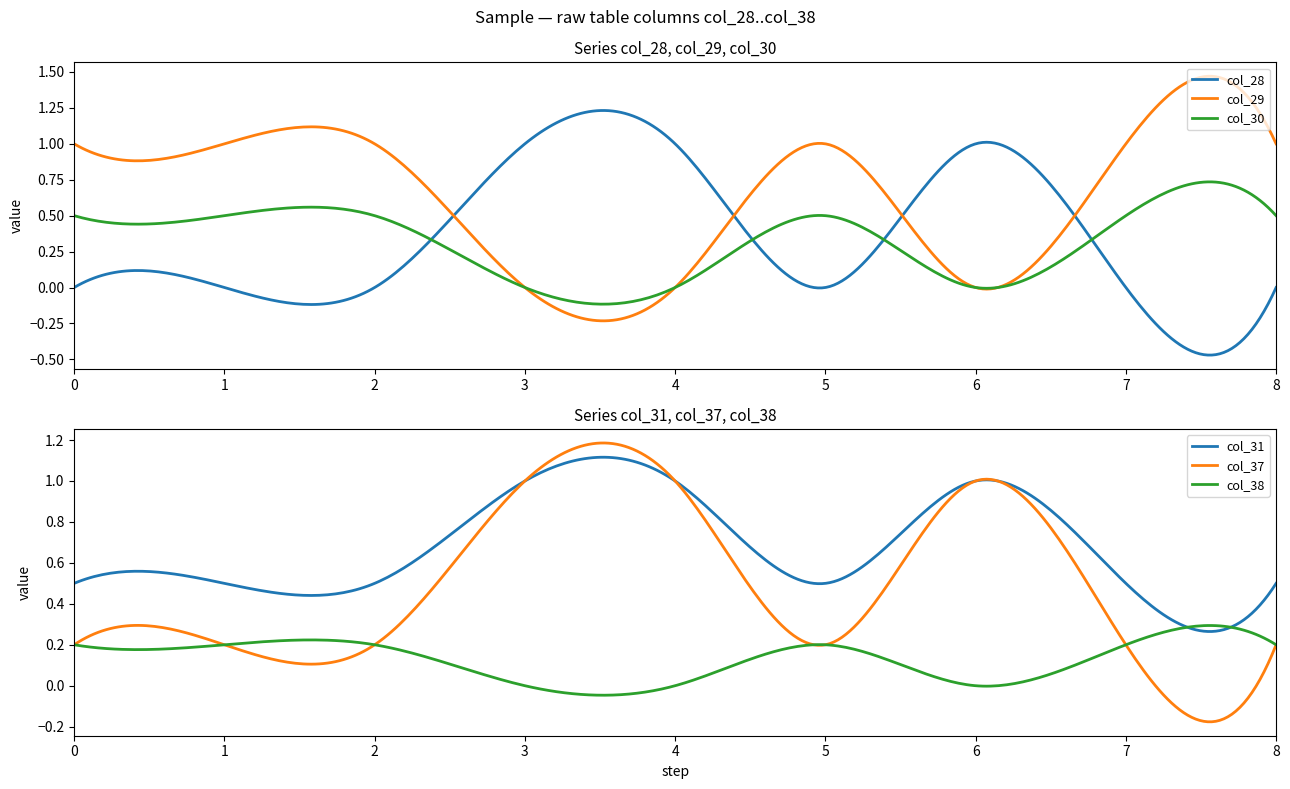

Which series changed the most between row_4 and row_5?

col_28